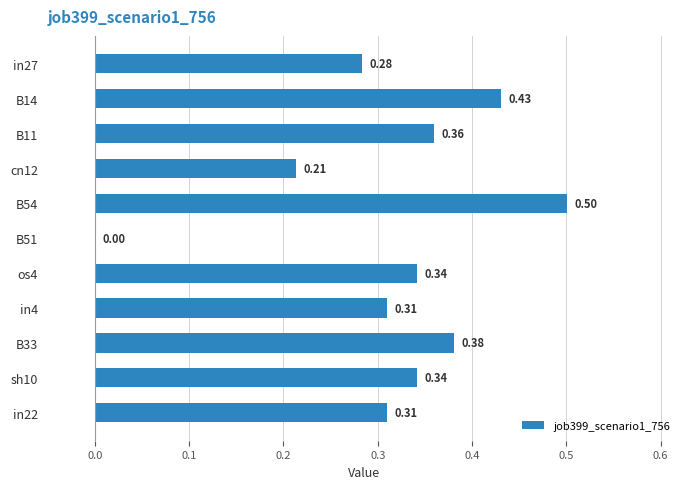

What is the sum of all values?

3.5